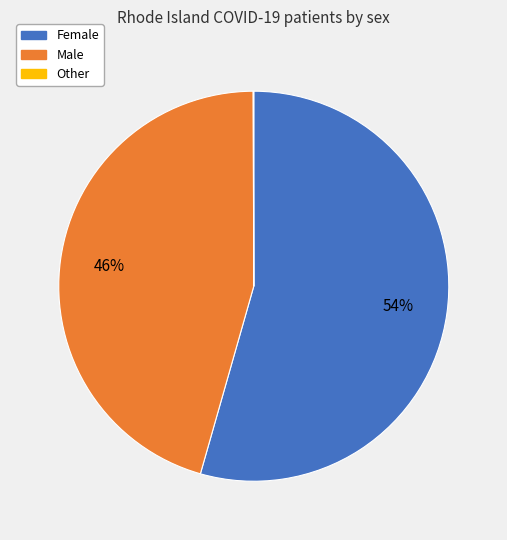

Which category has the biggest portion of the pie?

Female